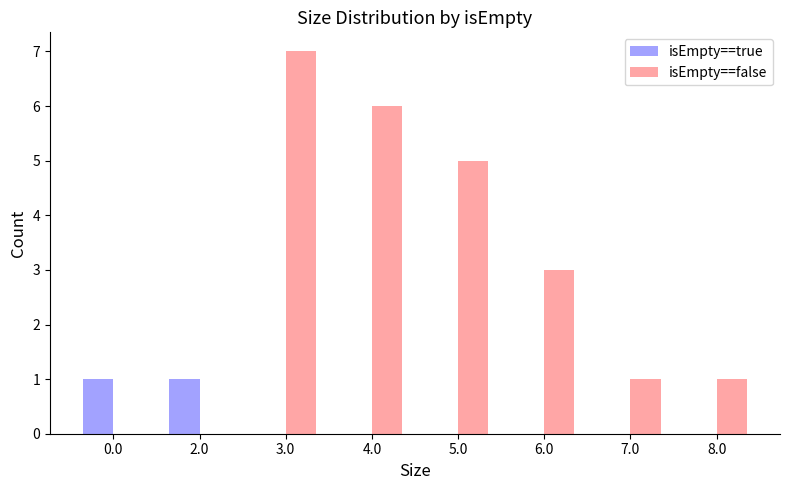

What is the sum of all isEmpty==true values?

2